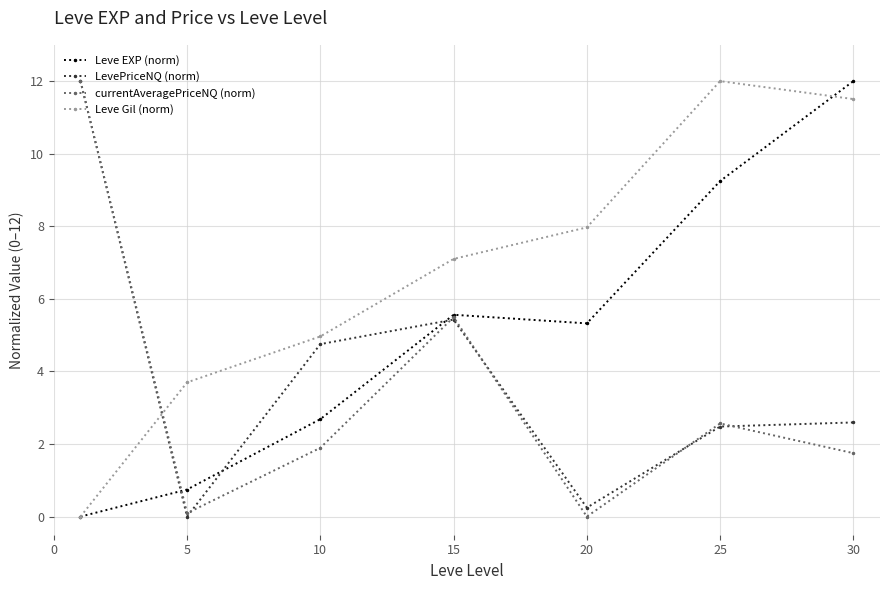

At how many categories does at least one series exceed 6?

5